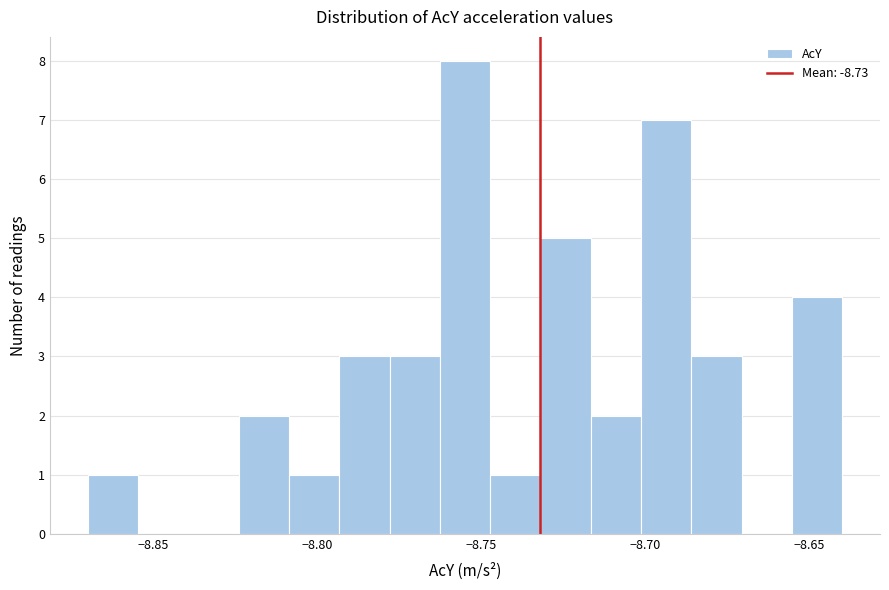

Around what value on the x-axis is the tallest bar? Give the approximate position of its centre, as read against the axis.

-8.755